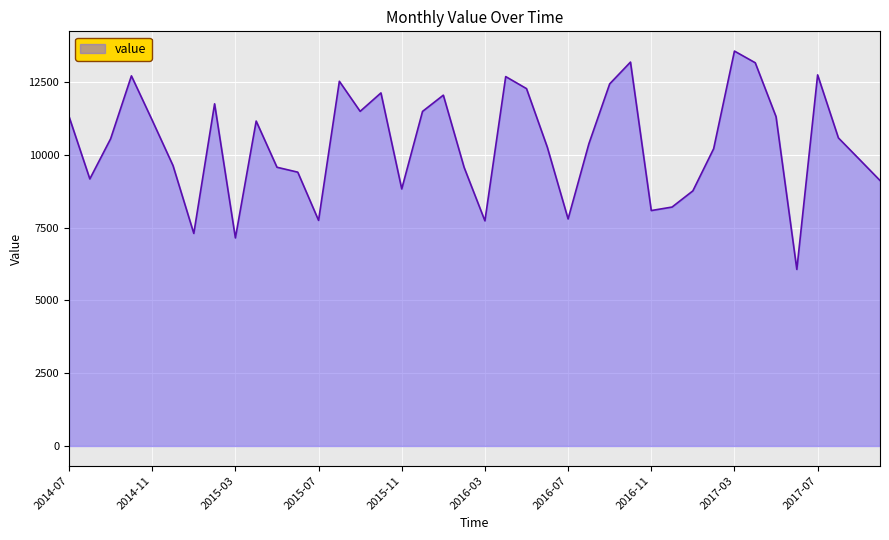

What is the minimum value shown in the chart?

6064